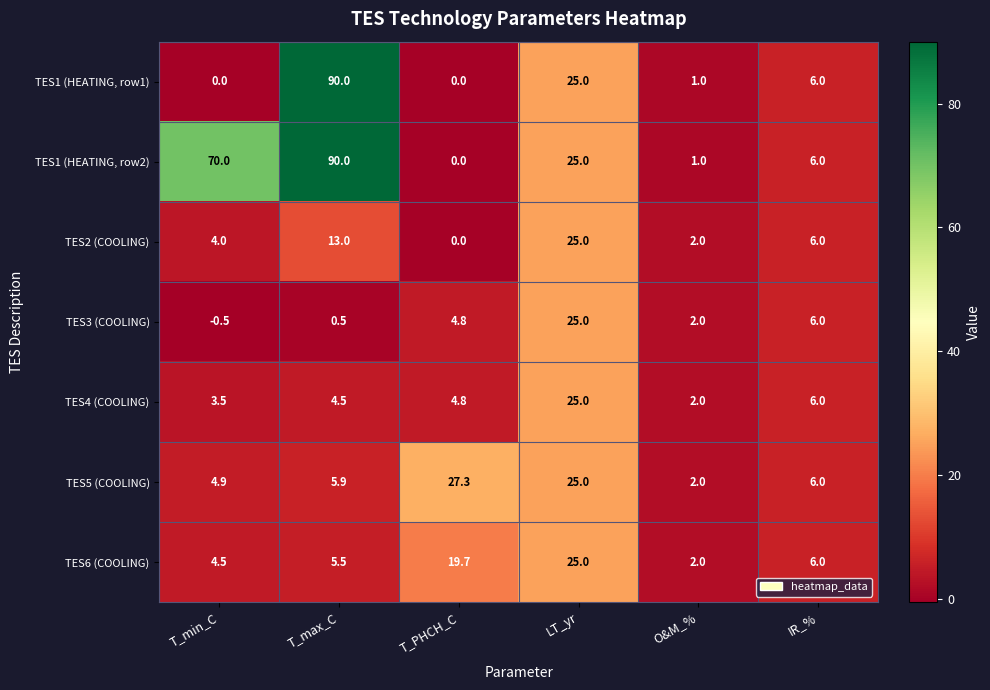

What is the difference between the maximum and minimum values in the TES4 (COOLING) series?

23.0